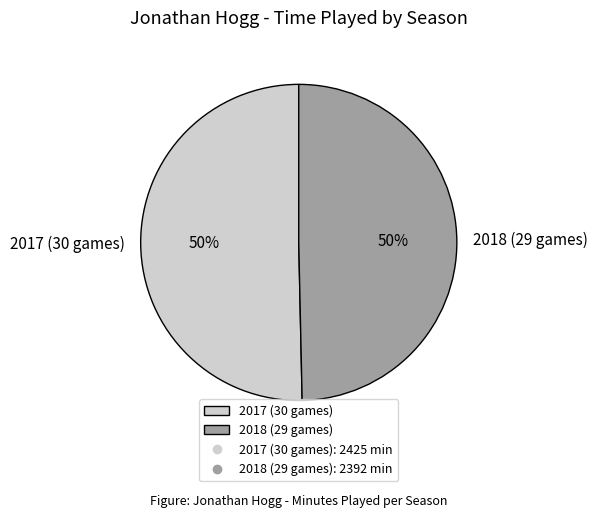

Approximately how many times larger is the value at 2017 (30 games) compared to 2018 (29 games)?

1.0